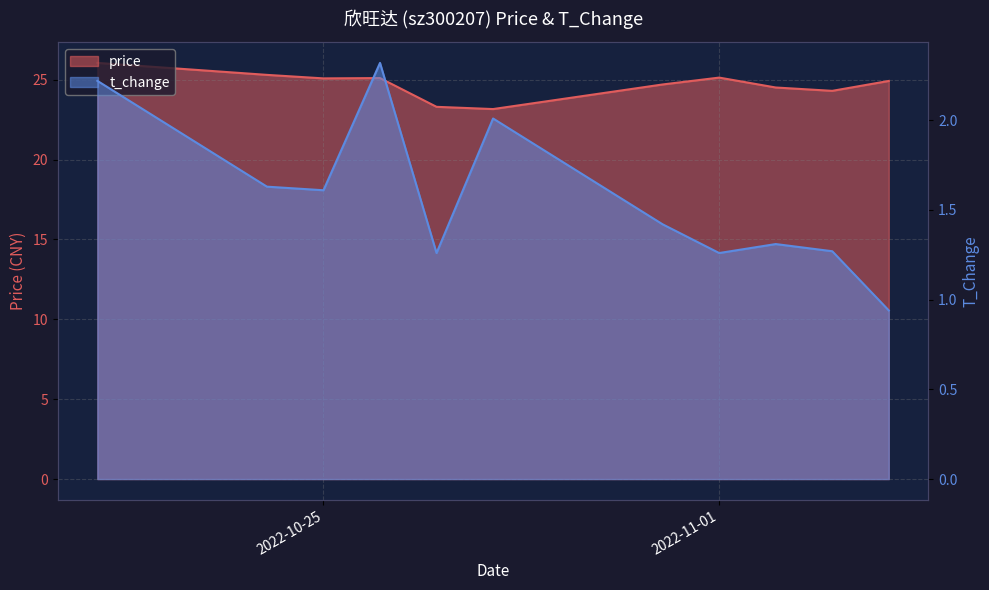

What is the difference between the t_change values at 2022-10-24 and 2022-10-31?

0.2